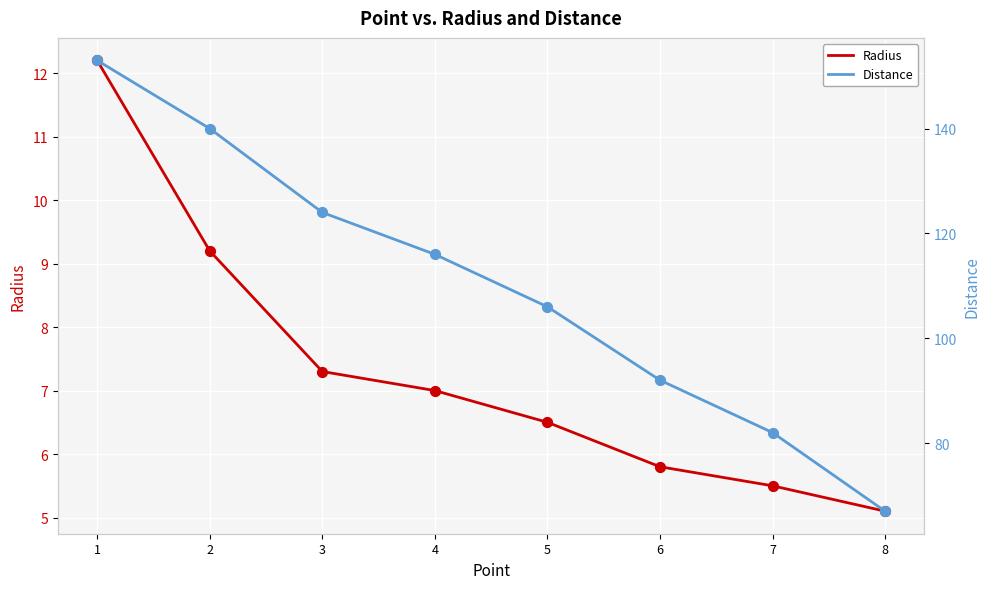

What are all the series names shown in the legend?

Radius, Distance